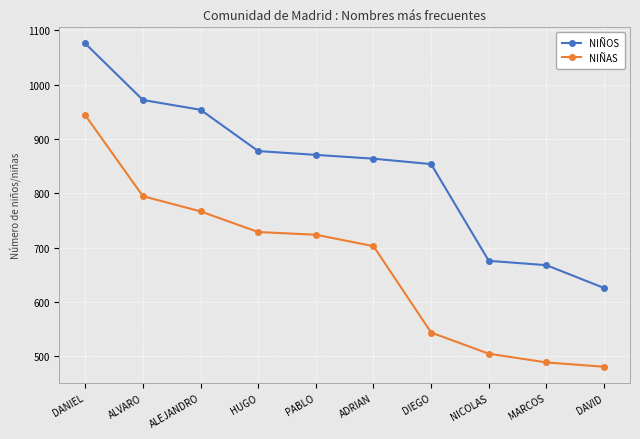

The value of NIÑOS at NICOLAS is 424. True or false?

False